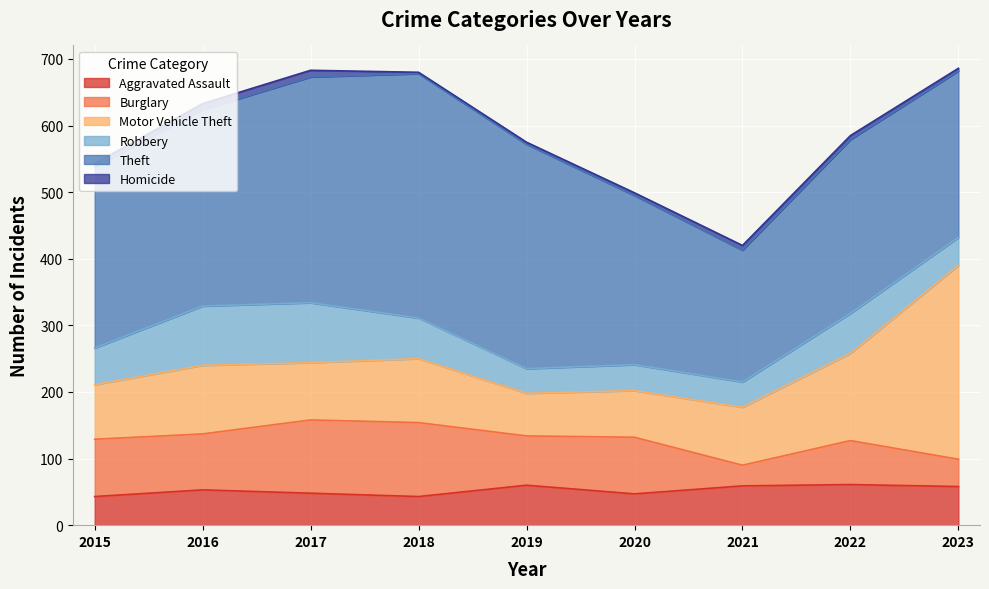

Between 2023 and 2022, which is larger?

2022